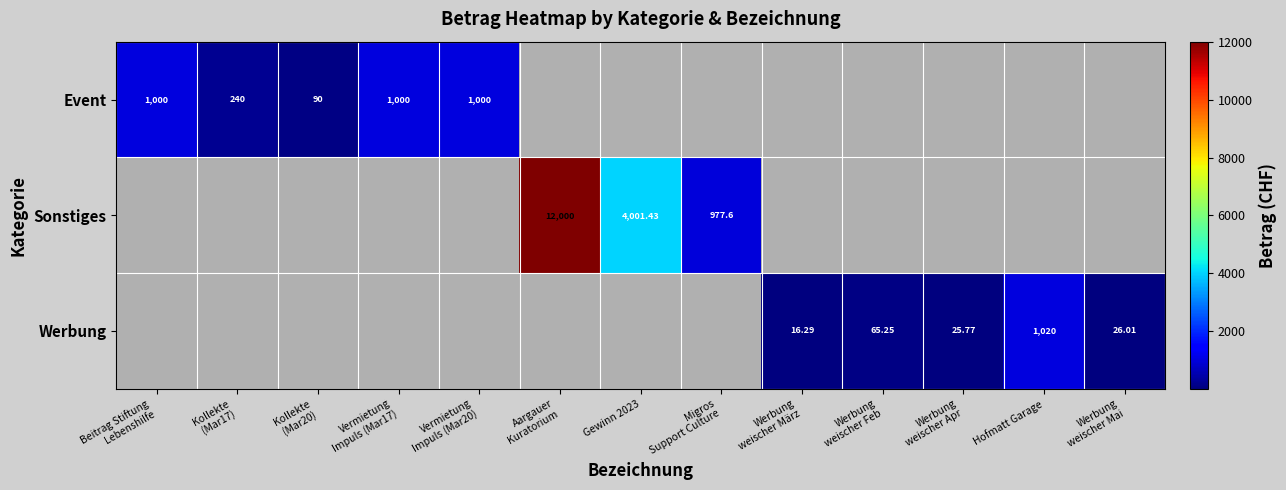

What is the greatest value displayed?

12000.0